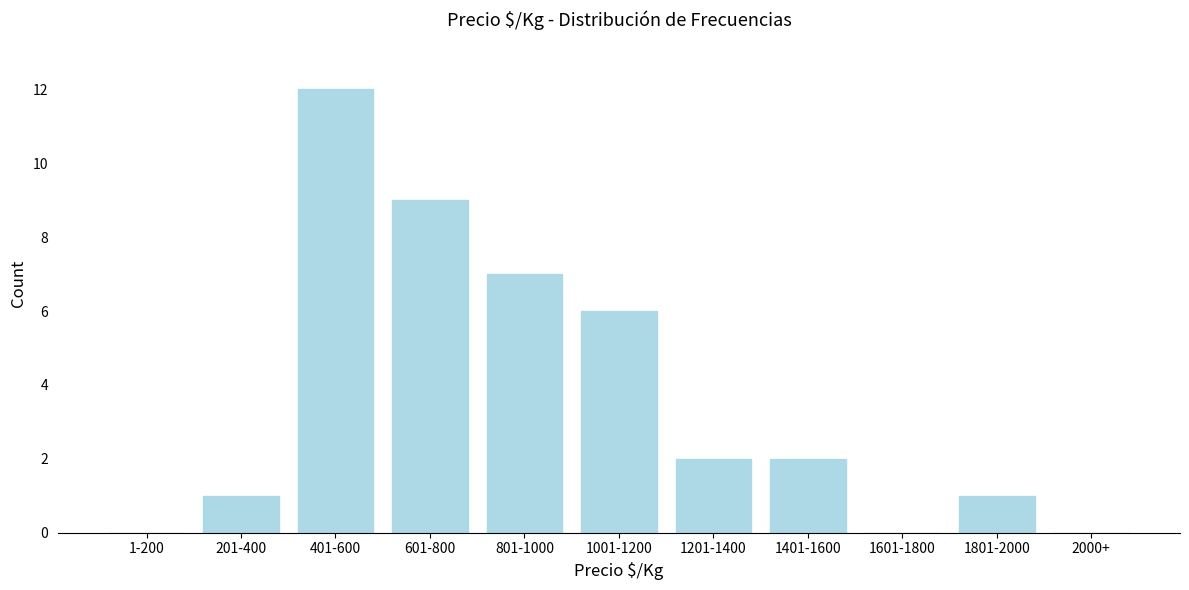

Reading right to left, list all the values displayed in this chart.

2000+=0	1801-2000=1	1601-1800=0	1401-1600=2	1201-1400=2	1001-1200=6	801-1000=7	601-800=9	401-600=12	201-400=1	1-200=0